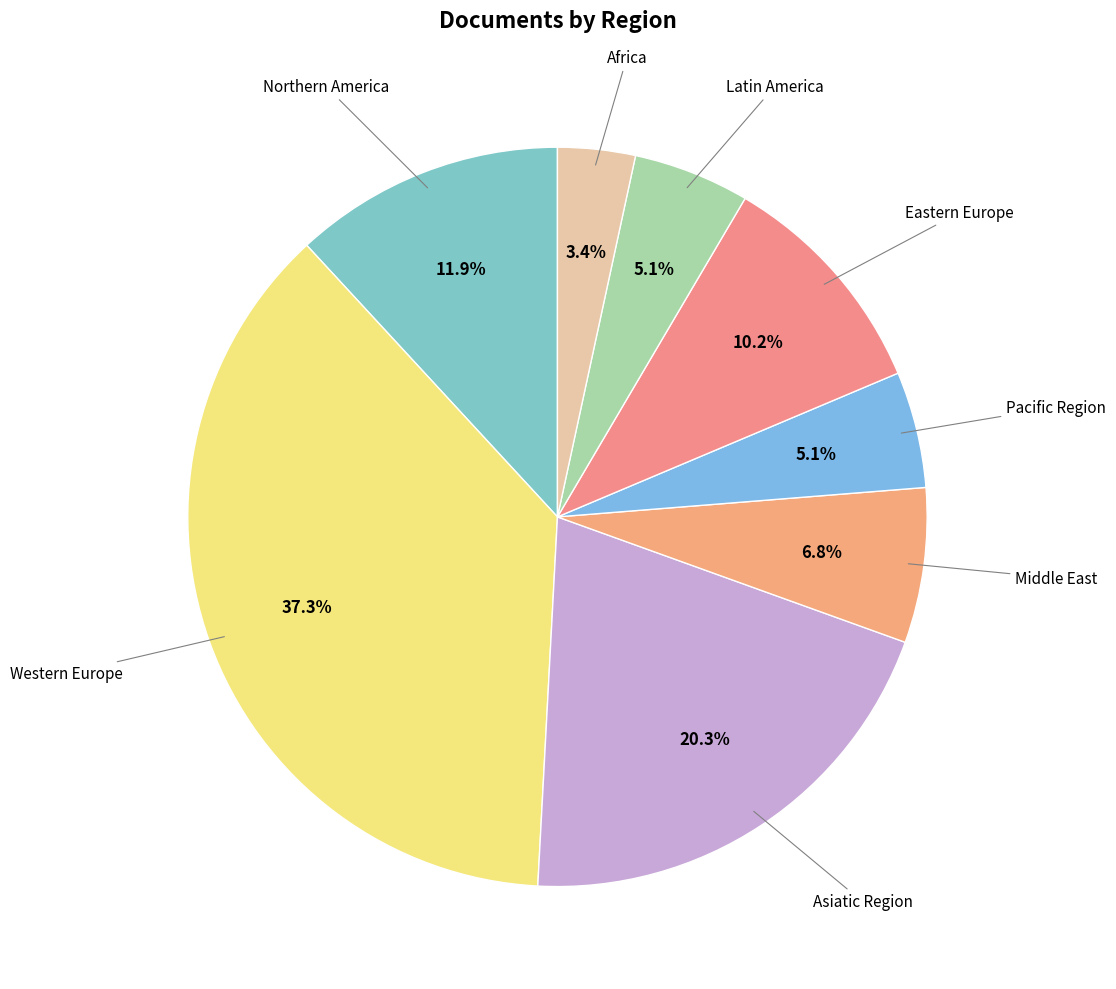

Count the number of slices in the pie.

8